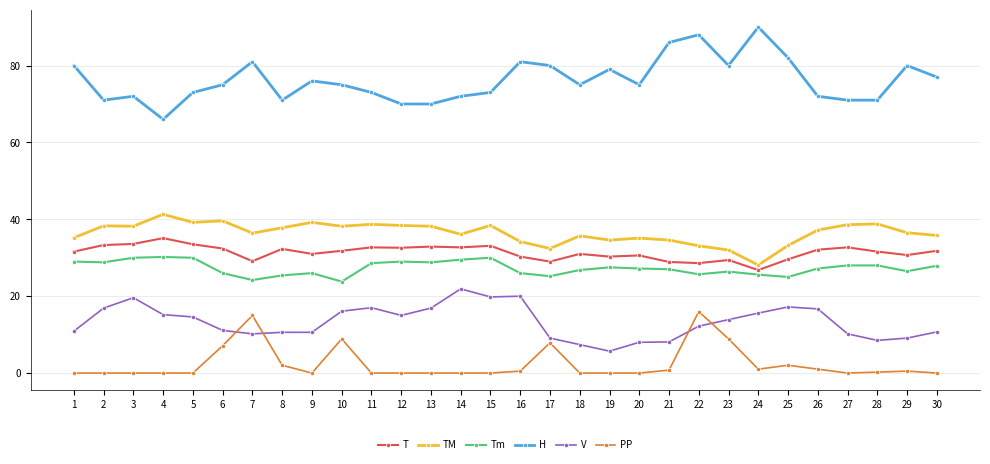

Rank the series at 1 from lowest to highest value.

PP, V, Tm, T, TM, H